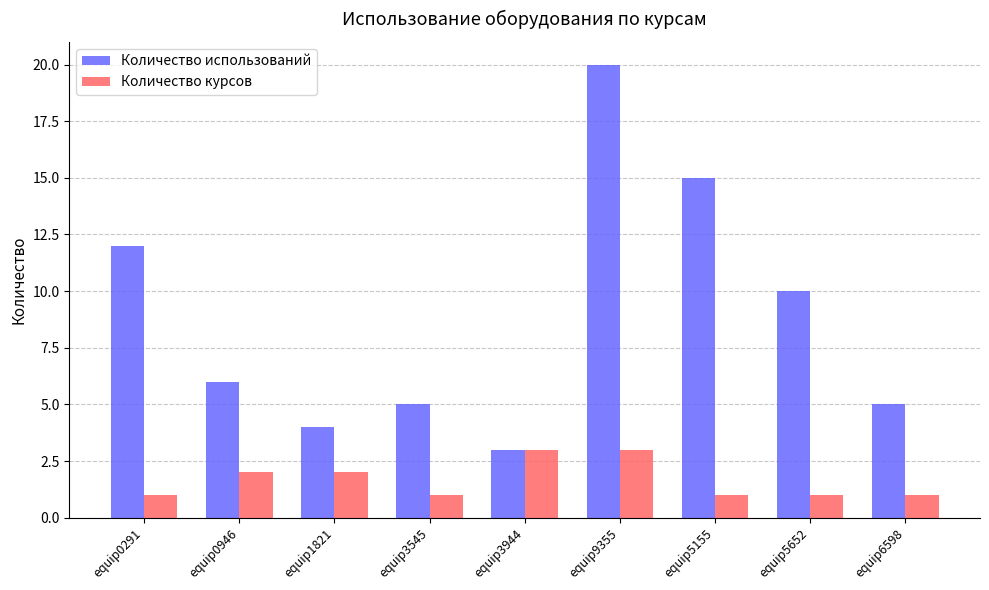

What are all the series names shown in the legend?

Количество использований, Количество курсов